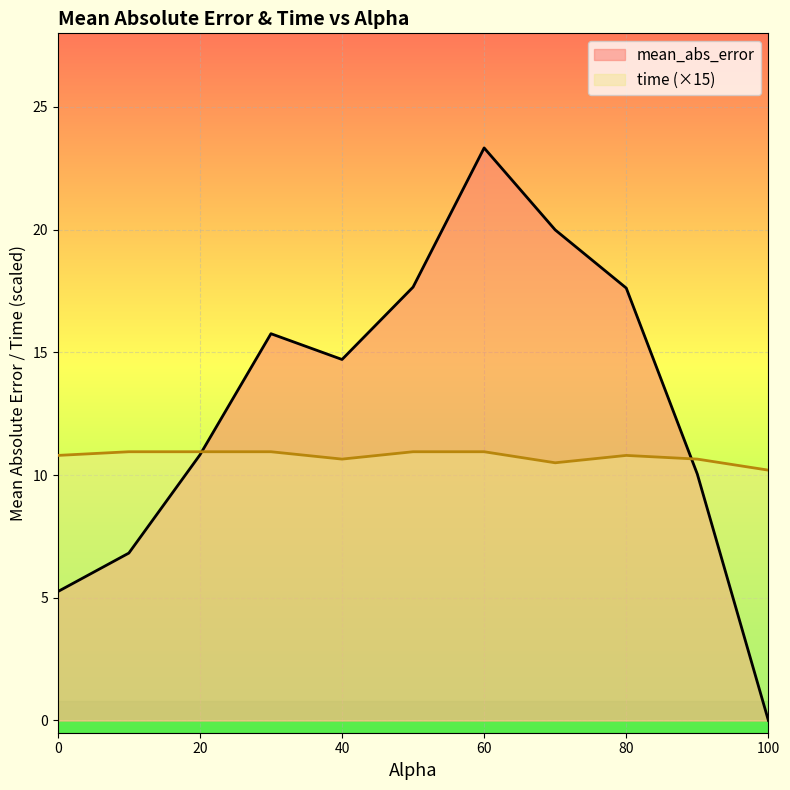

How many categories are shown in the chart?

11